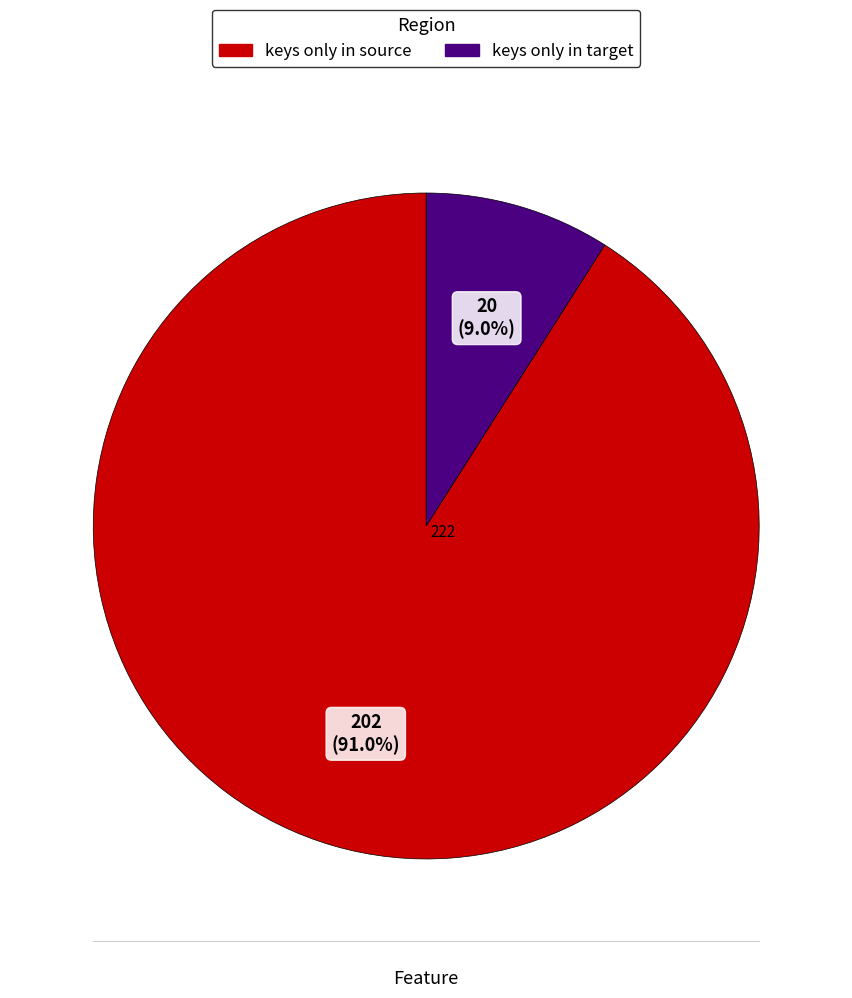

What percentage is NOT represented by keys only in target?

91.0%